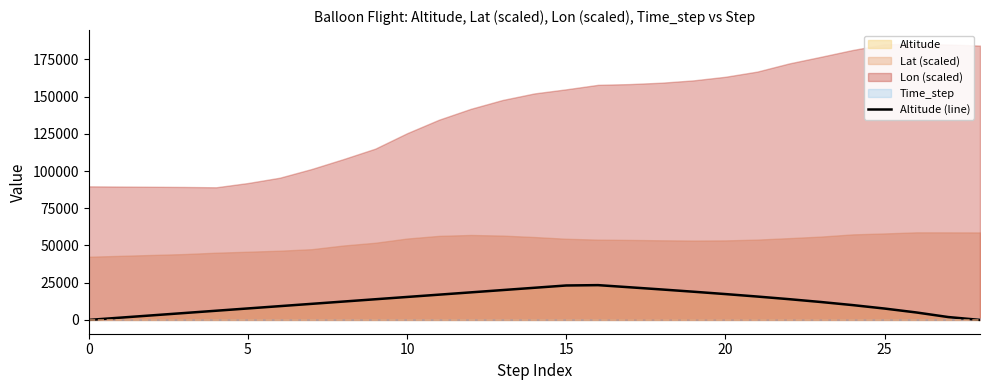

What is the maximum value for Altitude (line)?

23361.9